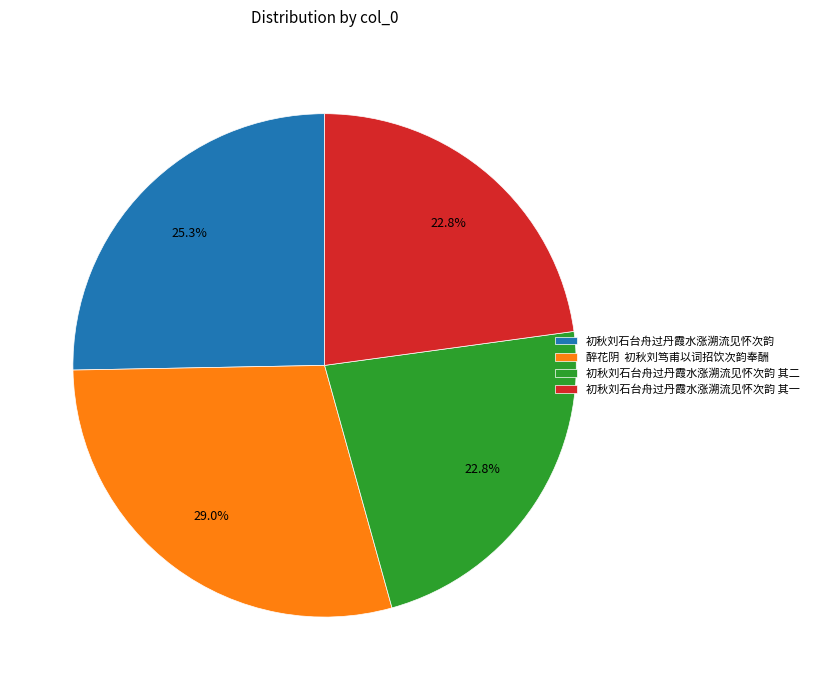

Does any single category account for the majority?

No